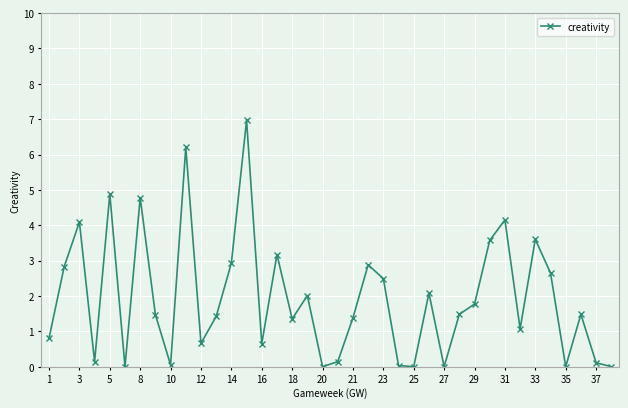

Does the chart display data point markers on the line(s)?

Yes